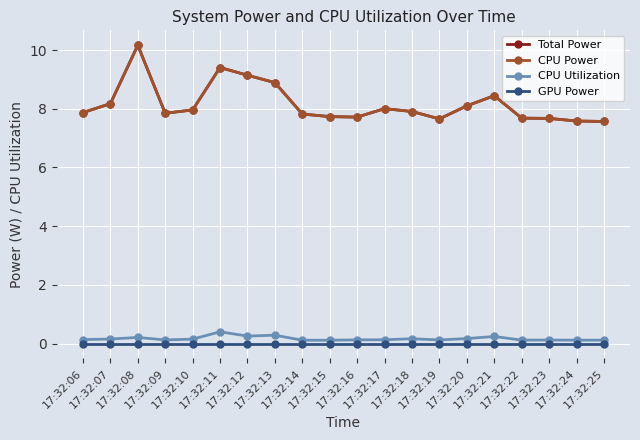

True or false: CPU Power and GPU Power intersect in this chart.

False